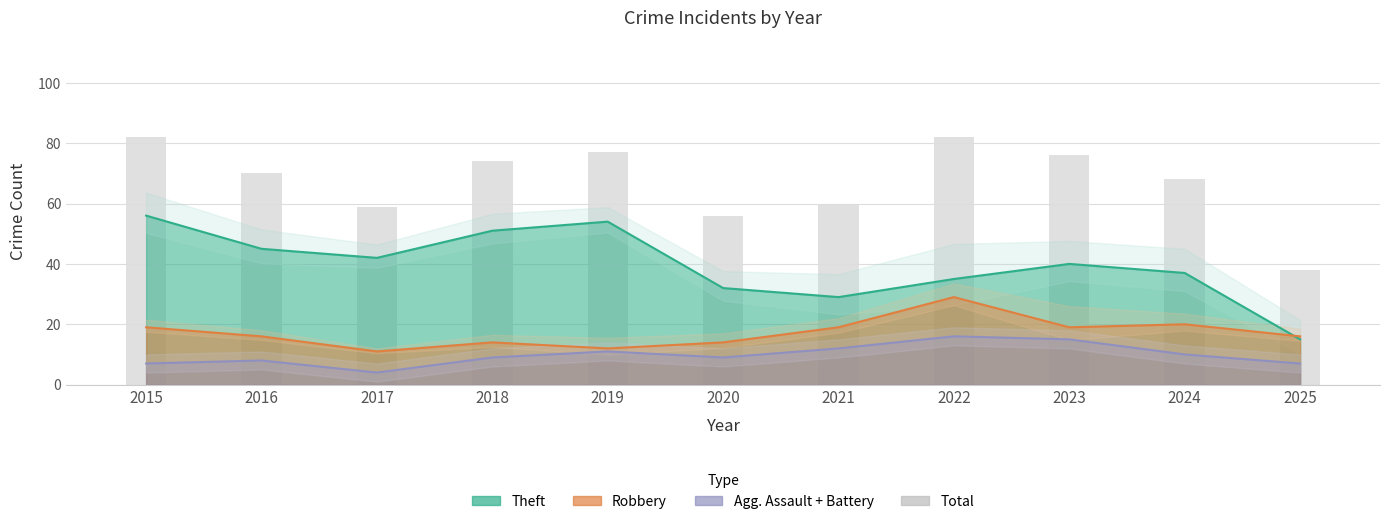

What is the sum of all values?

742